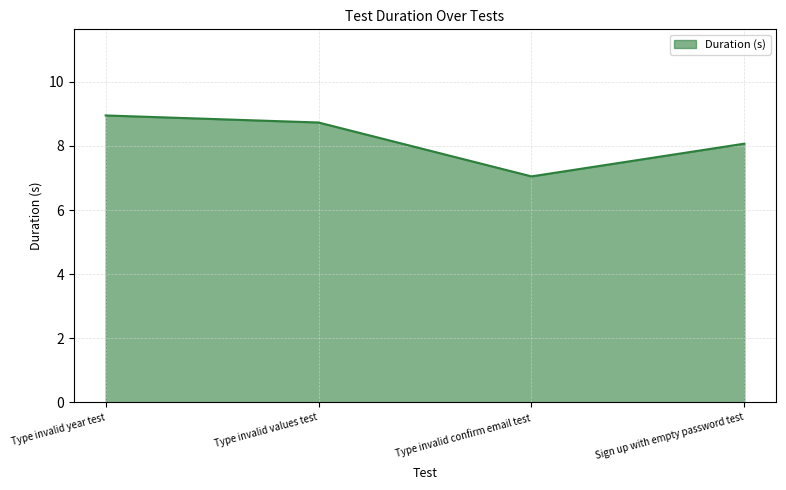

Does the chart display data point markers on the line(s)?

No